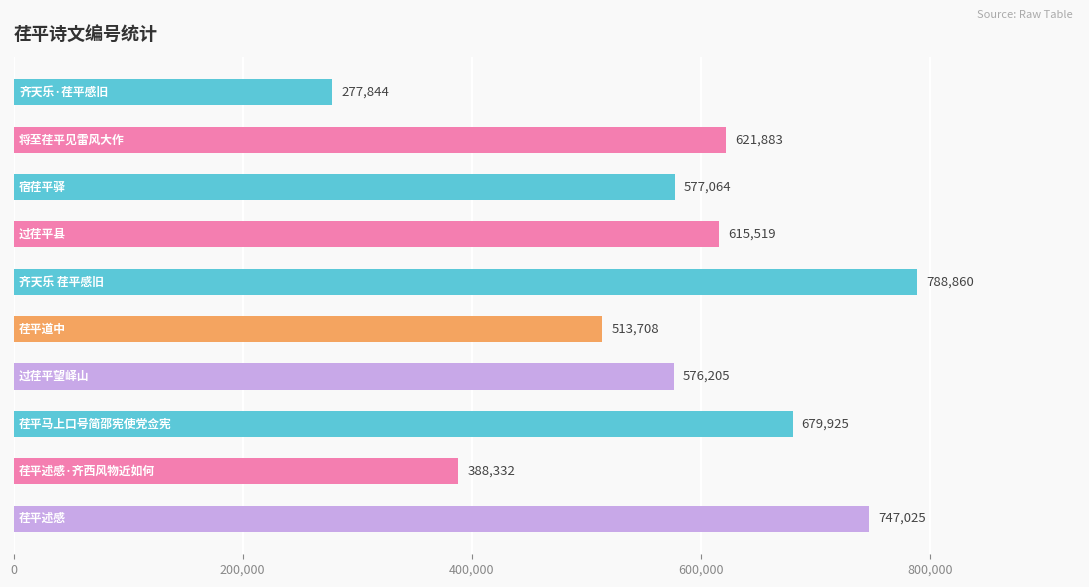

What is the minimum value shown in the chart?

277844